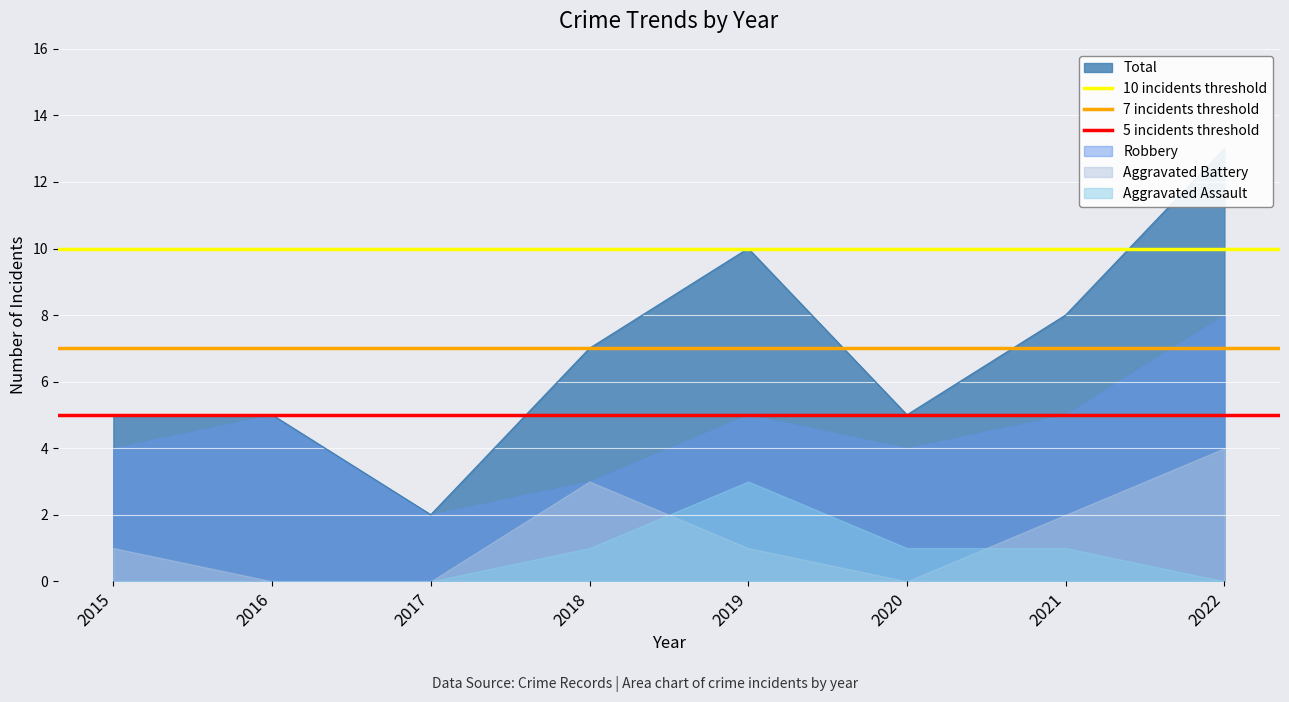

What is the lowest value of the 10 incidents threshold series?

10